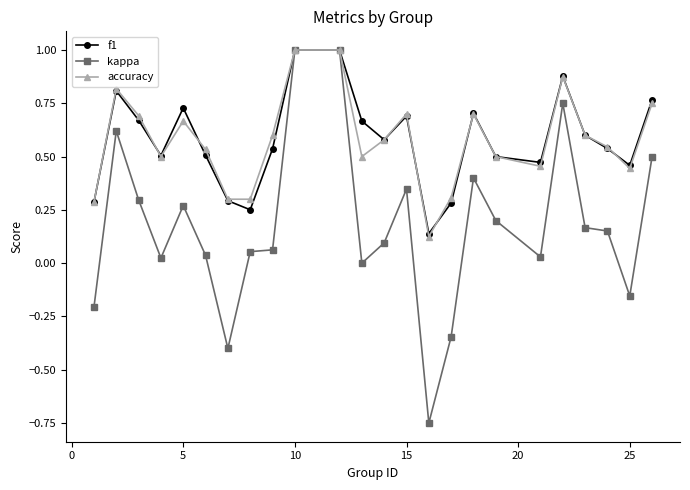

Which series has the widest spread of values?

kappa